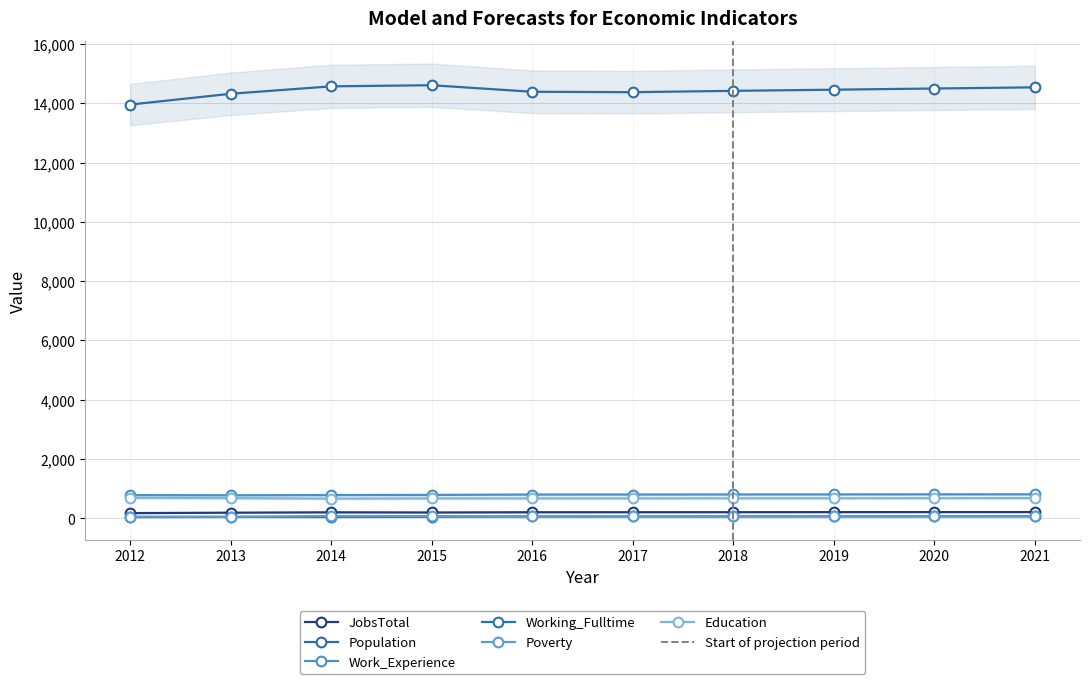

How many data points in Work_Experience are above 804?

4